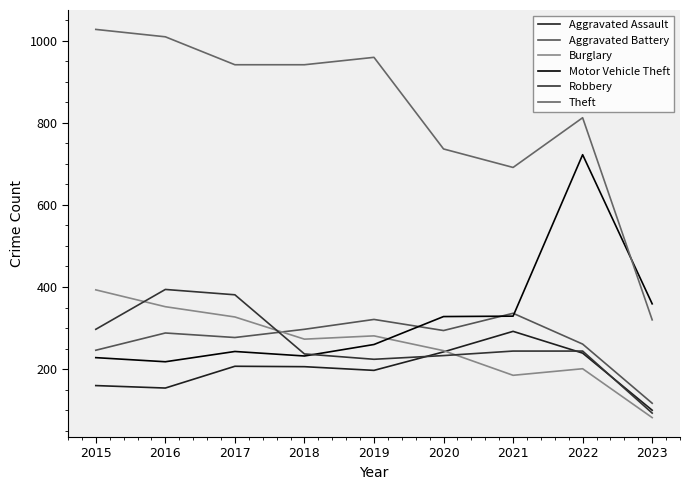

What is the minimum value for Motor Vehicle Theft?

218